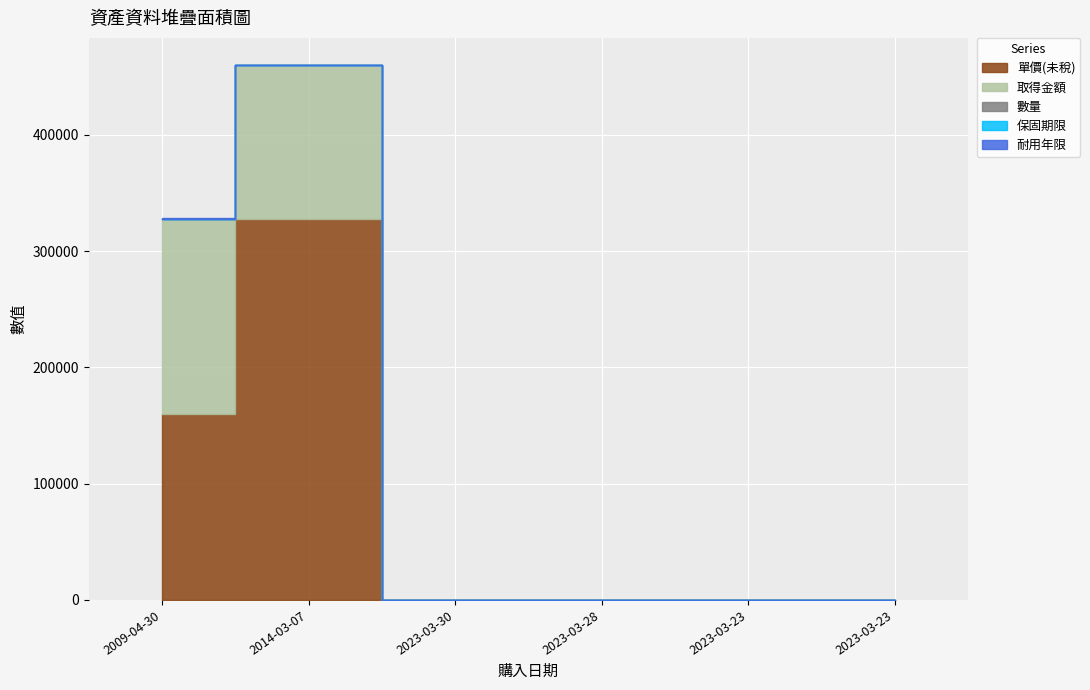

True or false: 耐用年限 has a value of 5 at 2023-03-30.

True